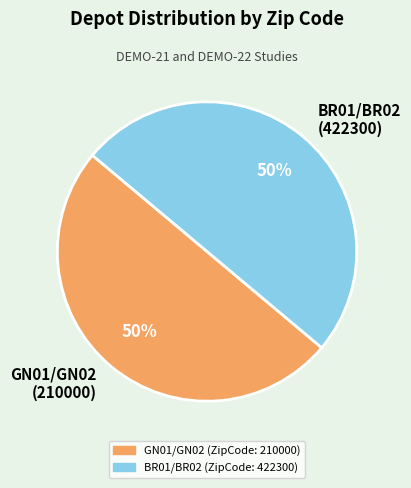

Combined, do BR01/BR02 (422300) and GN01/GN02 (210000) account for over 50%?

Yes